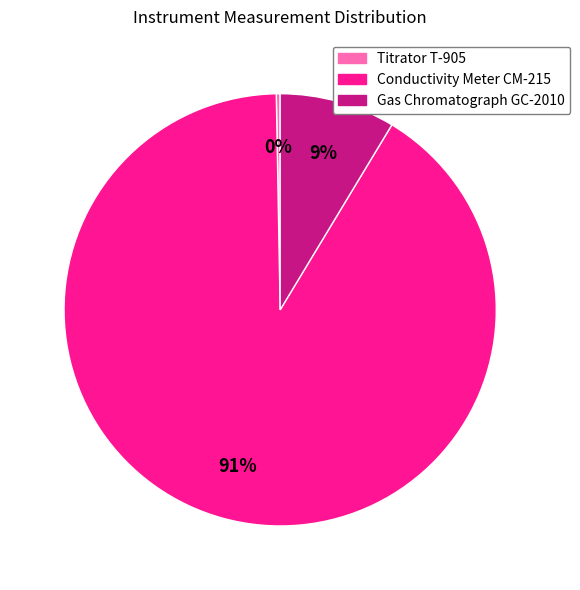

Does Conductivity Meter CM-215 account for over 50% of the chart?

Yes